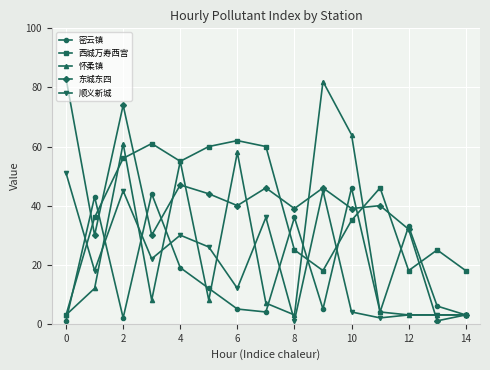

True or false: 东城东四 has more than 2 points higher than both neighbors.

True